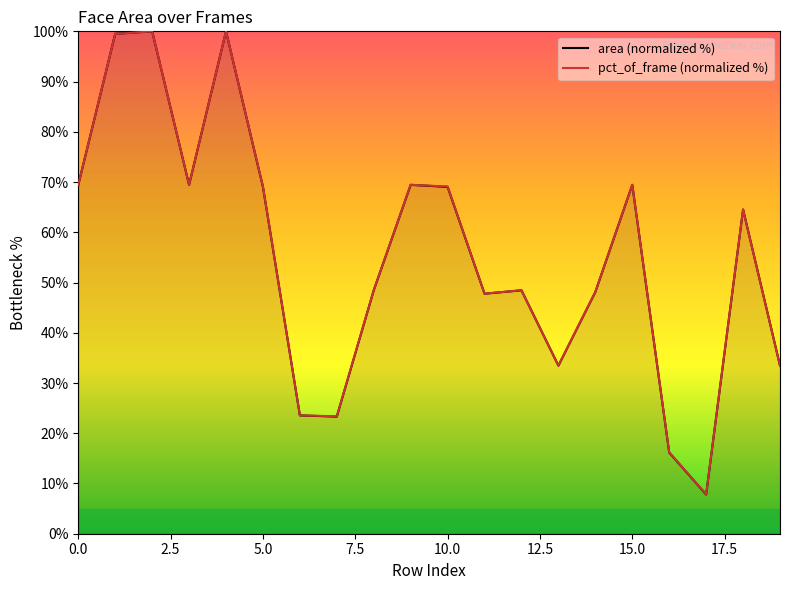

What is the label of the 14th point from the left?

13